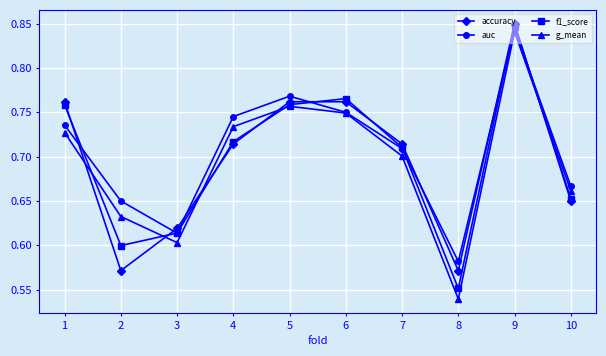

How many accuracy values are between 0 and 1?

10